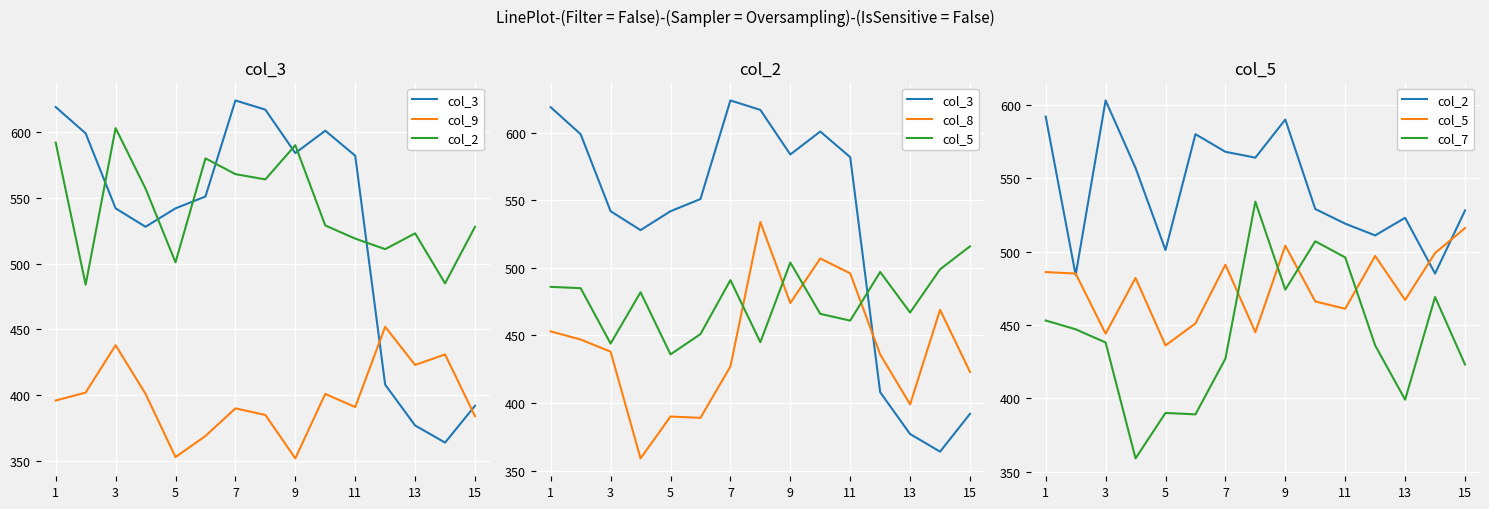

Count the number of categories in the chart.

15